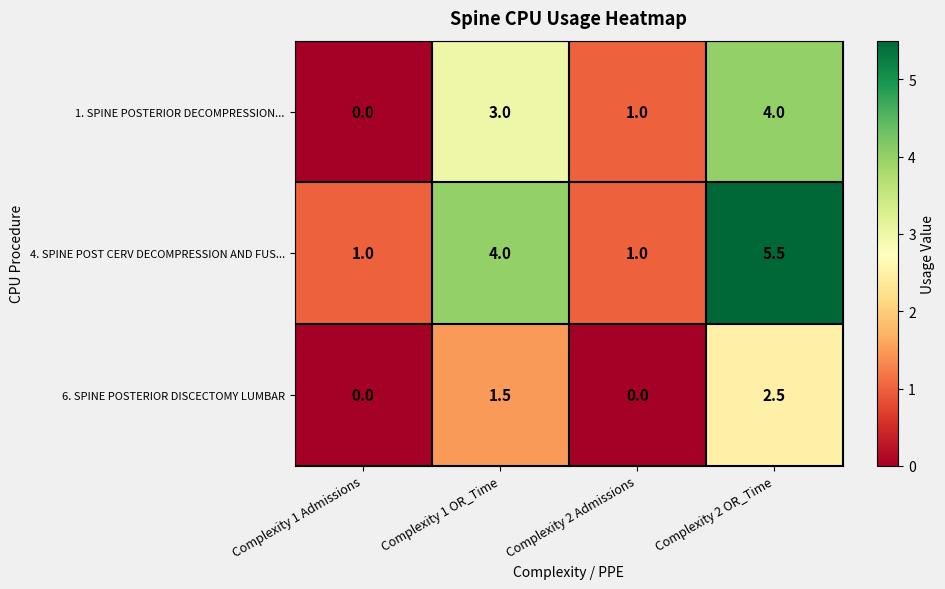

Which series has the widest spread of values?

4. SPINE POST CERV DECOMPRESSION AND FUS...